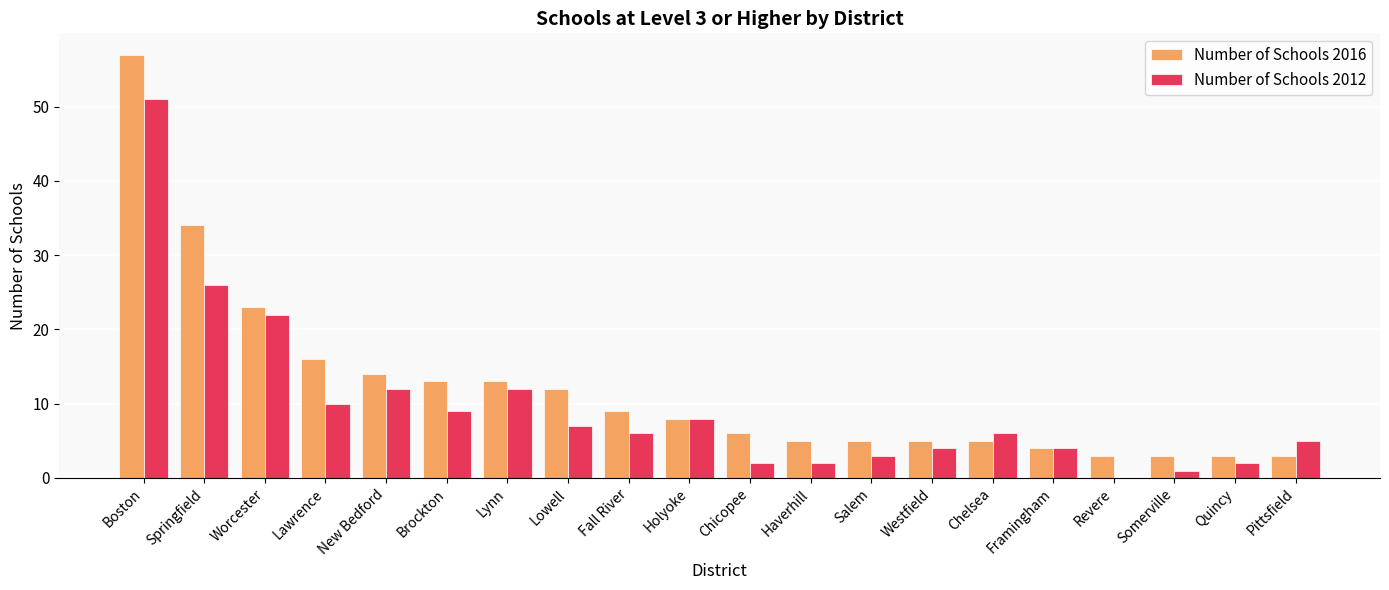

Read the Number of Schools 2016 value at Holyoke.

8